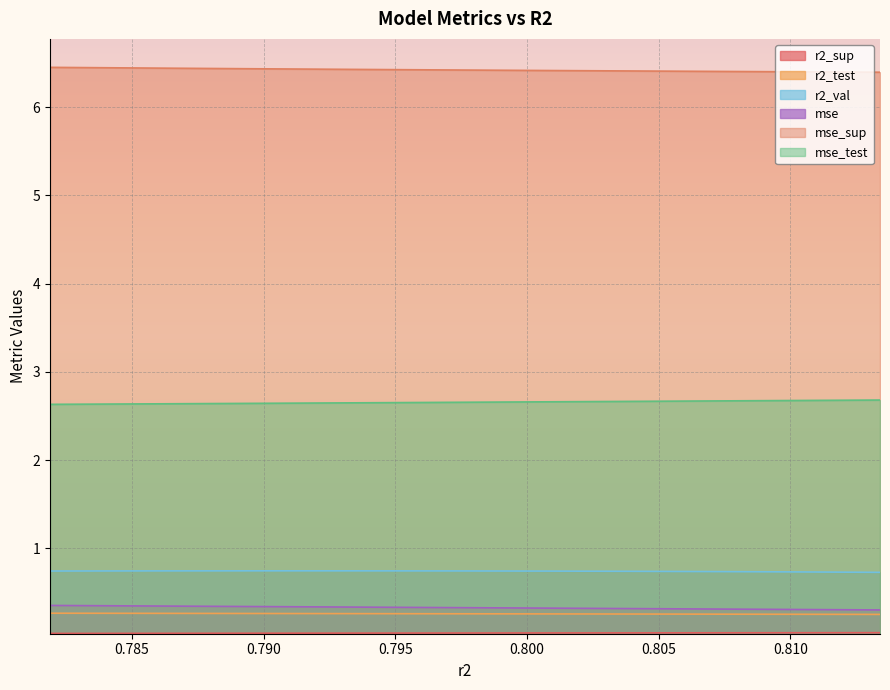

At which category is the sum across all series the highest?

0.8134058053972569